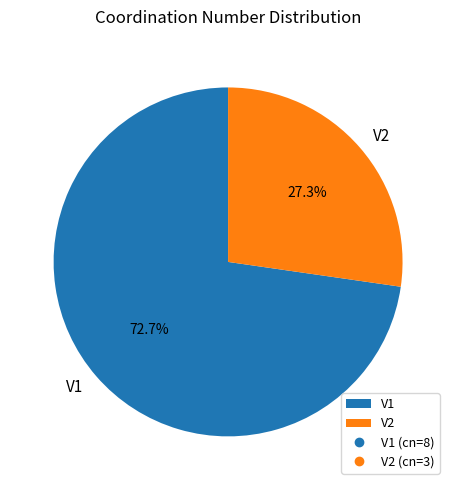

Is there a majority slice in this chart?

Yes